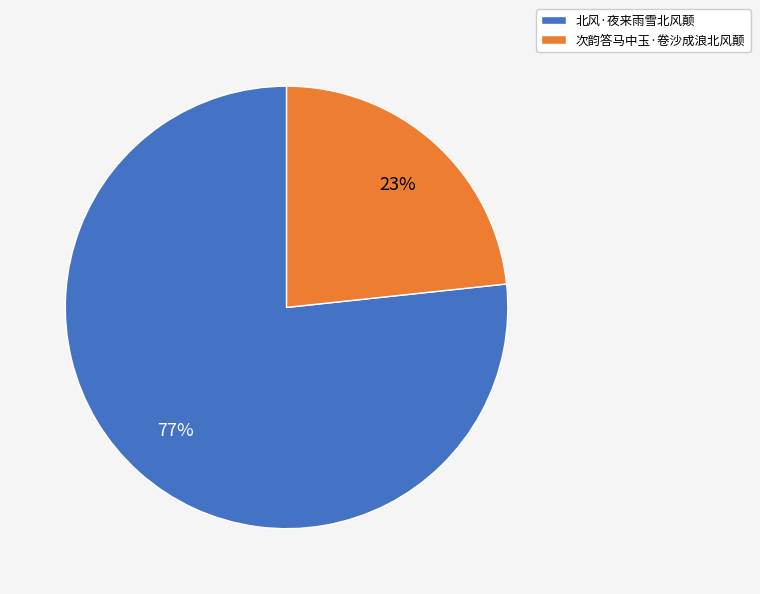

To the nearest percent, what is the average slice percentage?

50%